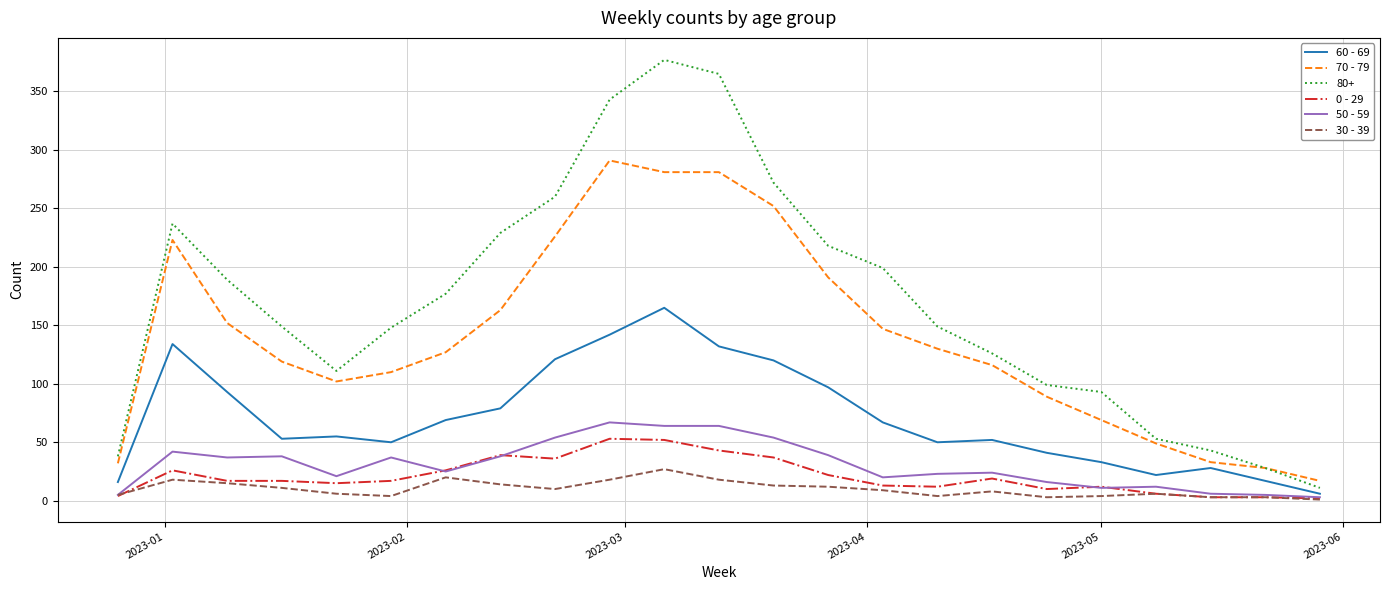

Which series has the widest spread of values?

80+